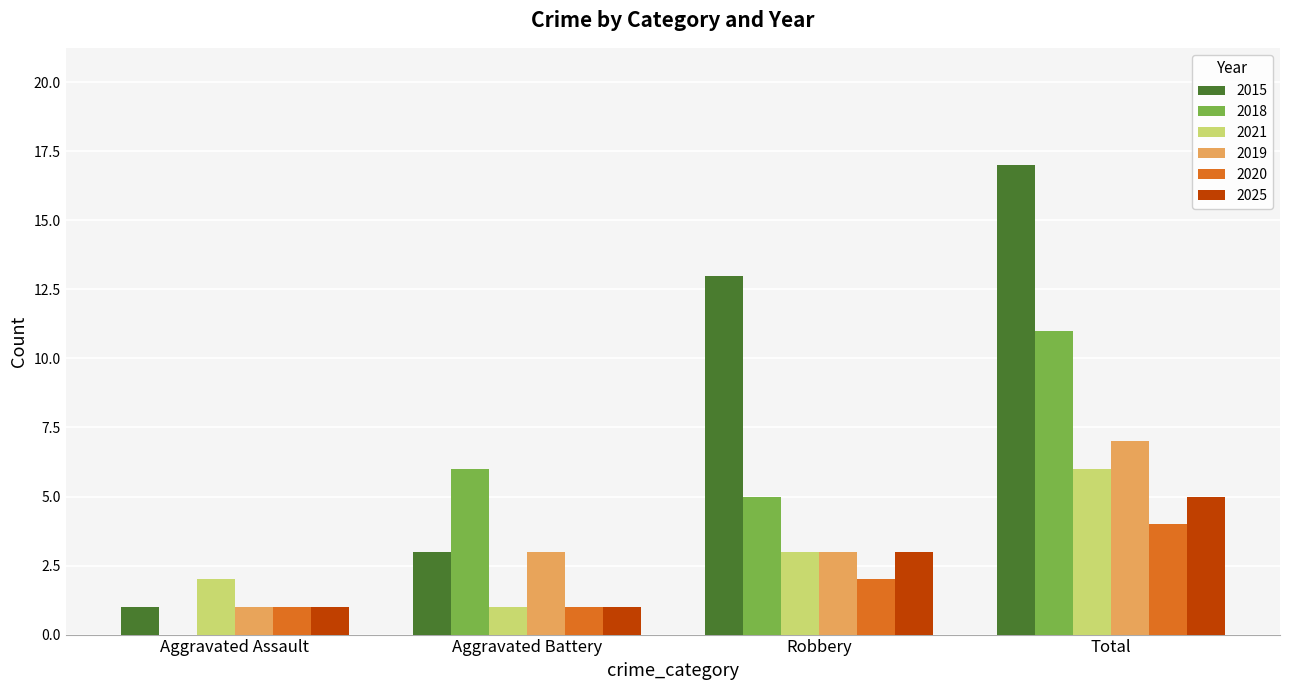

At which category does the chart reach its peak across all series?

Total